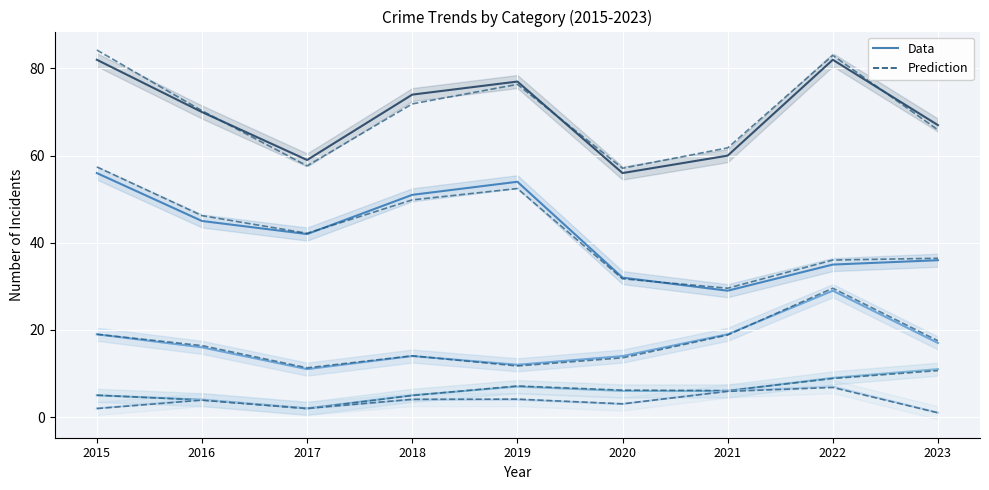

True or false: Total and Theft cross at least once.

False